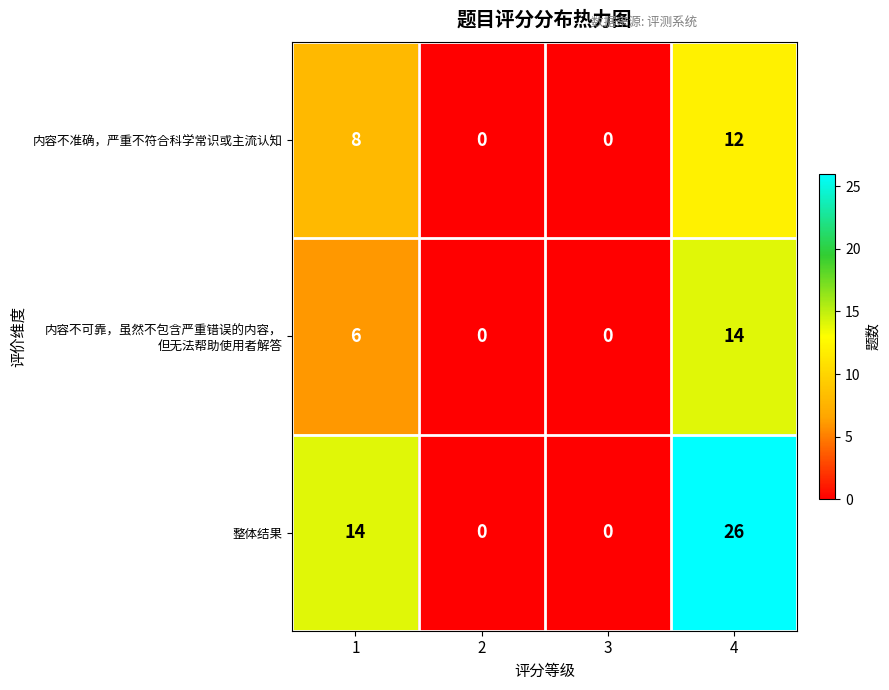

At which category is the sum across all series the highest?

4